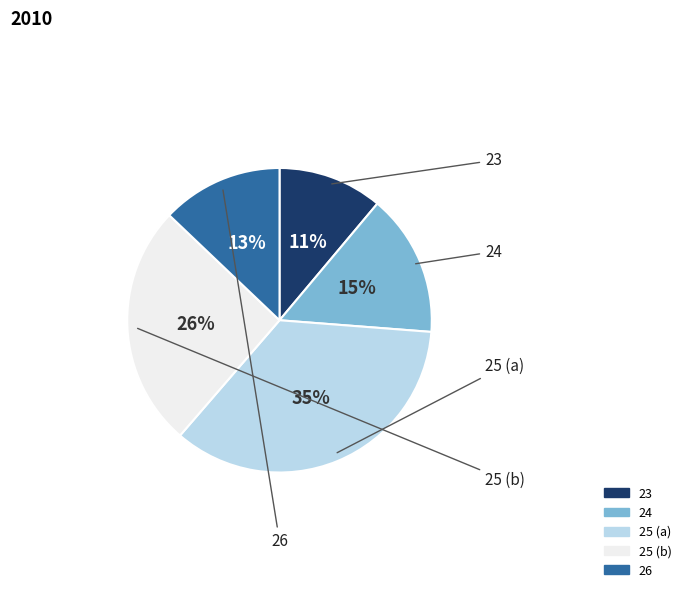

Is there a majority slice in this chart?

No